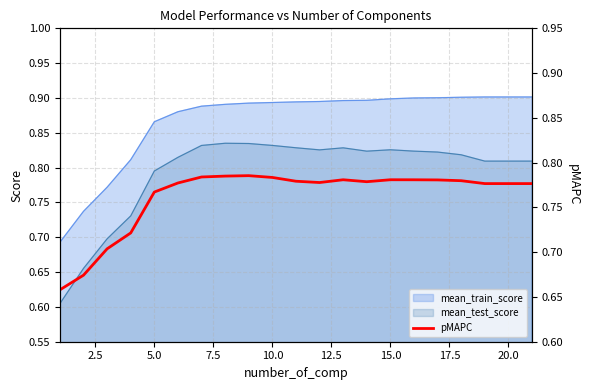

True or false: mean_train_score and mean_test_score cross at least once.

False